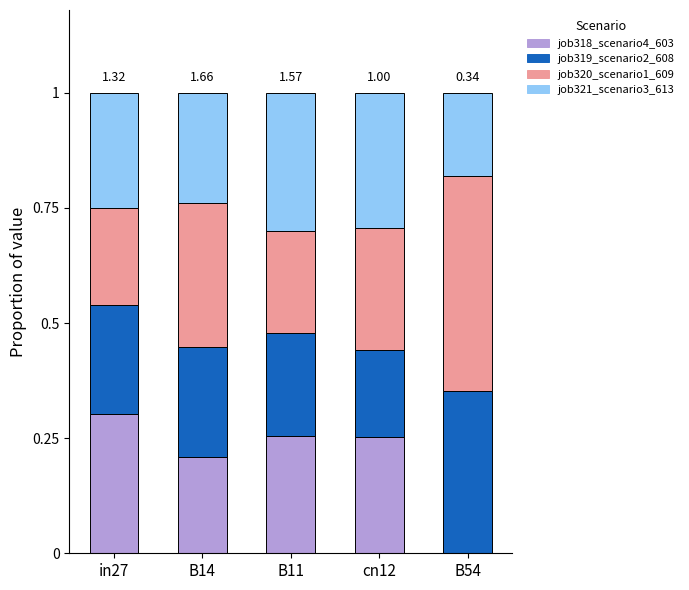

List the labels in order of job319_scenario2_608 value, smallest first.

cn12, B11, in27, B14, B54